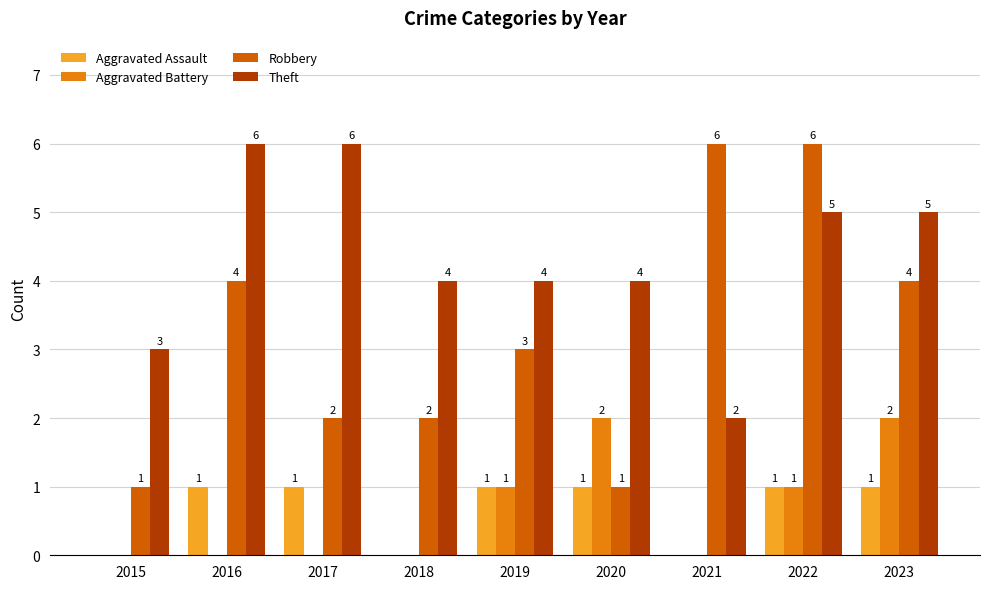

What is the difference between the Aggravated Battery values at 2015 and 2020?

2